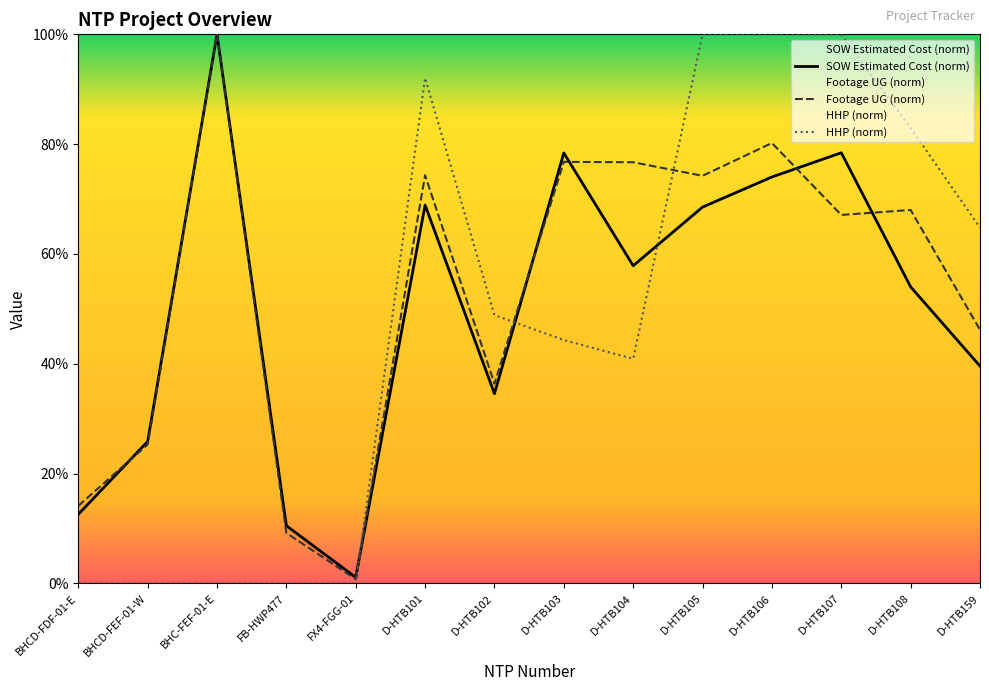

Rank the series by their maximum value, from highest to lowest.

SOW Estimated Cost (norm), Footage UG (norm), HHP (norm)